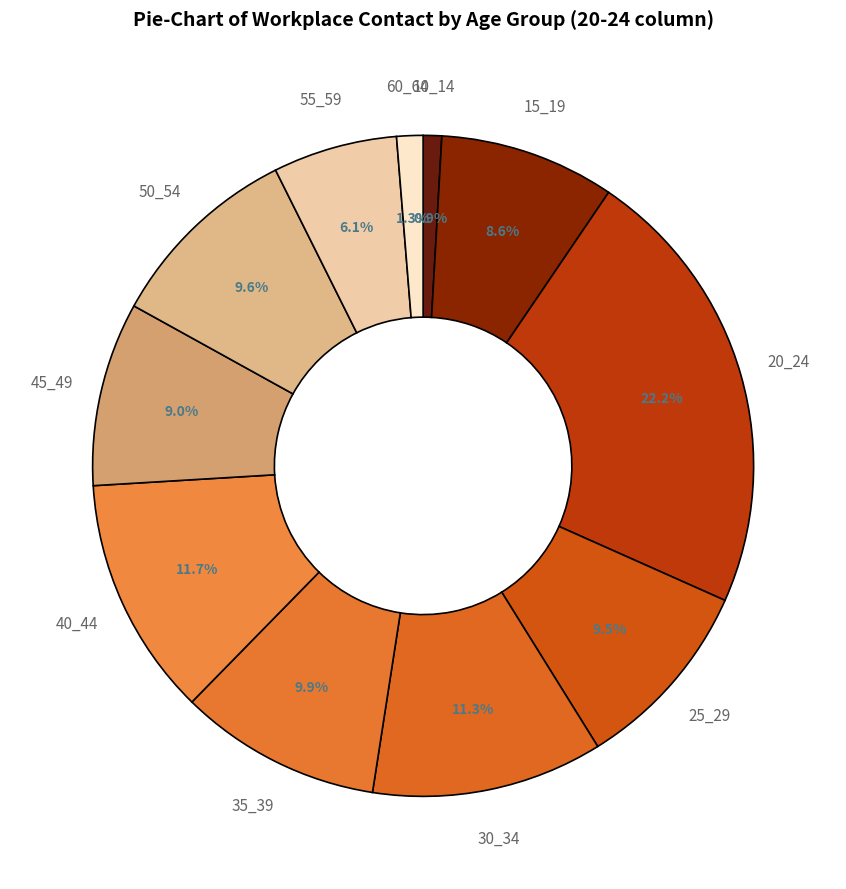

Is there any slice that represents more than half of the pie?

No